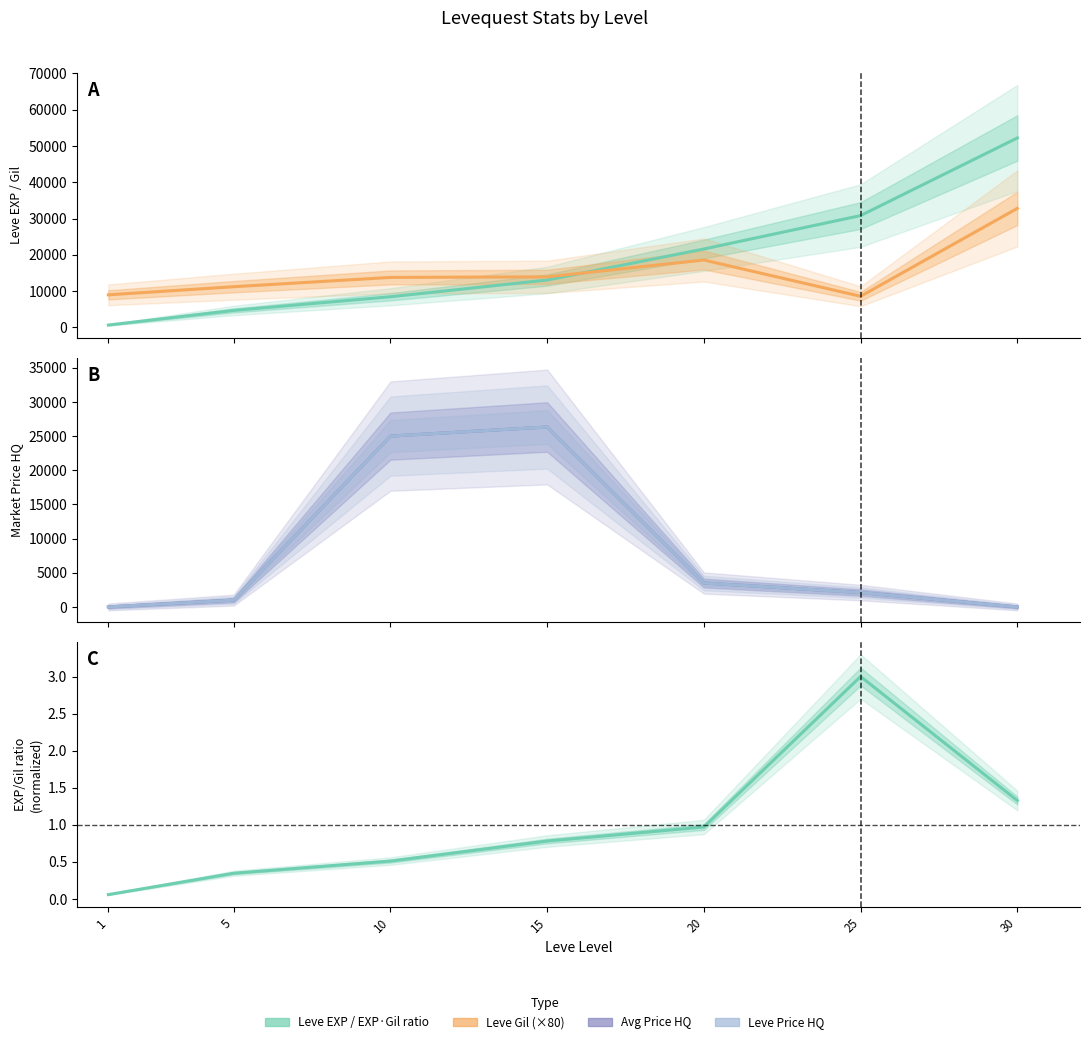

At 15, list the series in order from largest to smallest.

Avg Price HQ, Leve Price HQ, Leve Gil (×80), Leve EXP, EXP/Gil ratio (norm.)